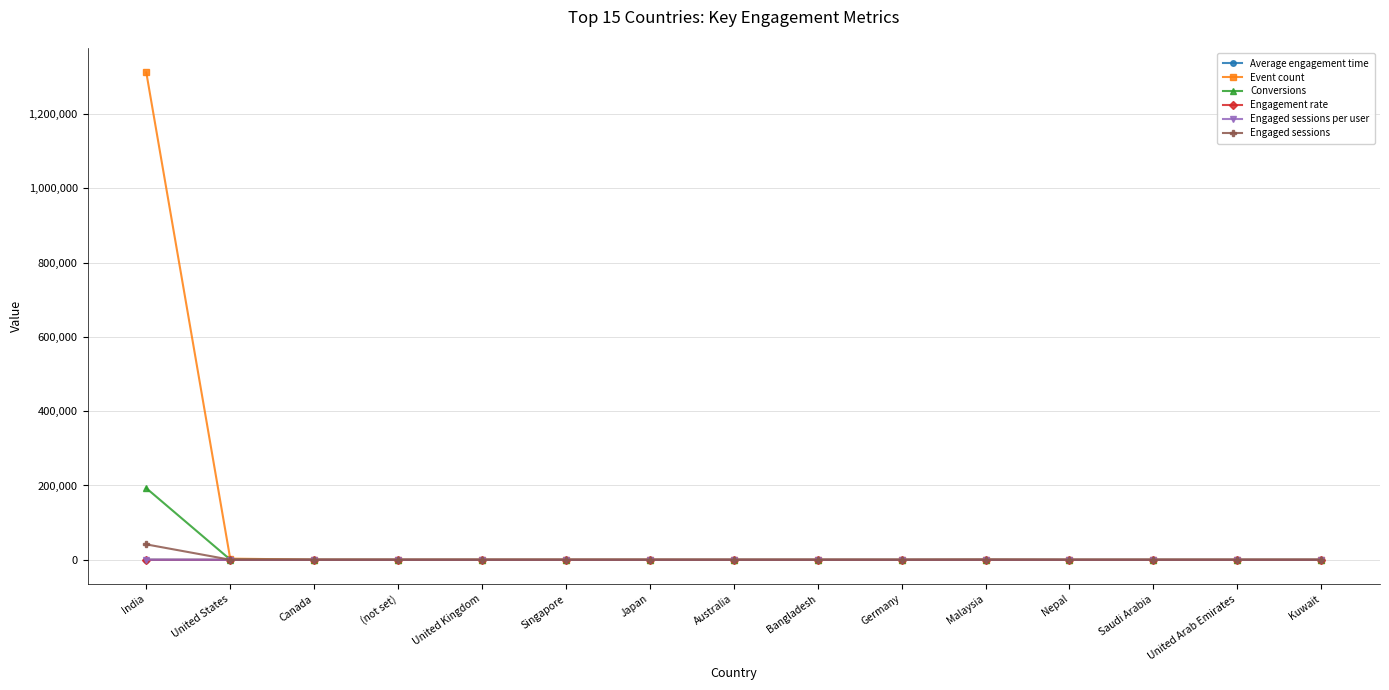

Which series has the largest range (max minus min)?

Event count